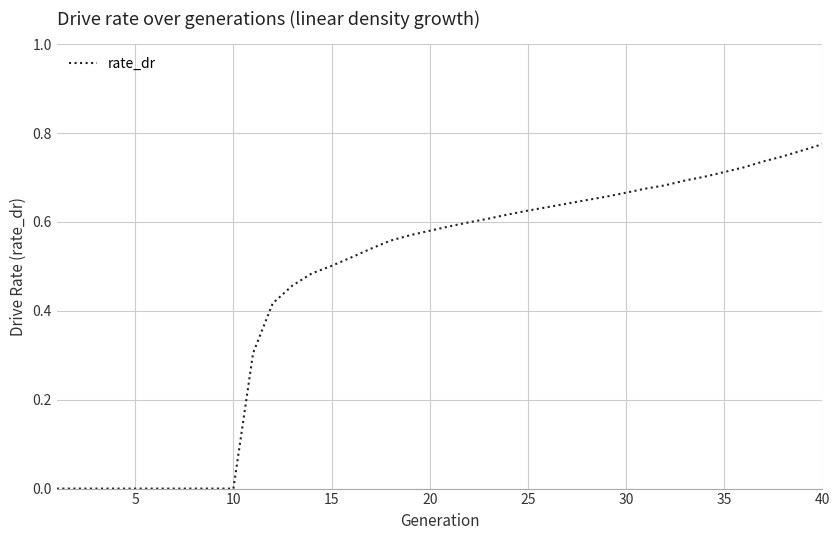

What is the greatest value displayed?

0.8